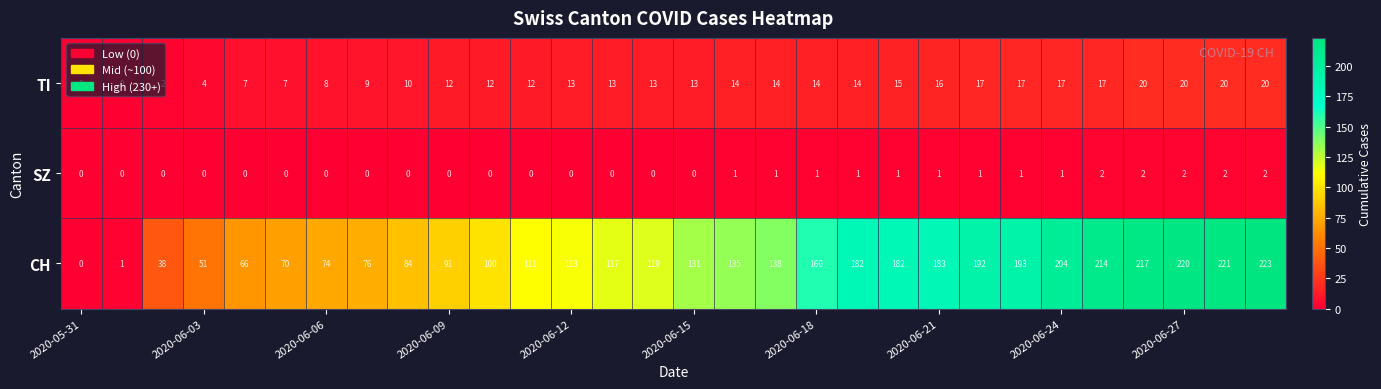

What is the average value of the CH series?

130